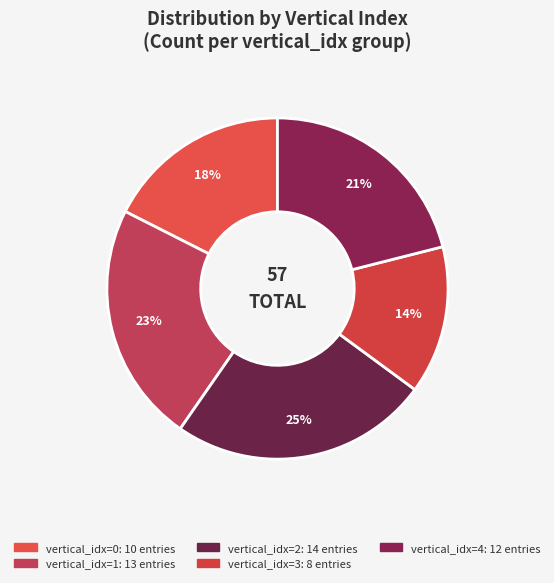

Count the number of slices in the pie.

5